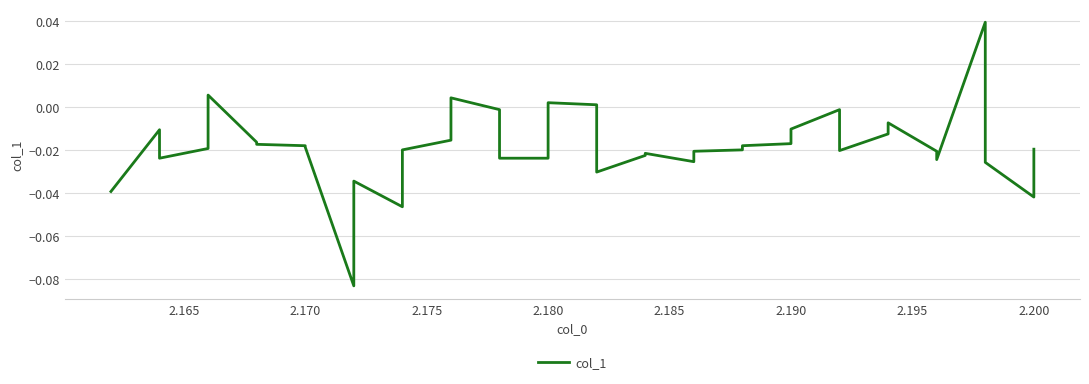

How many interior local valleys (lower than both neighbors) does the data have?

8